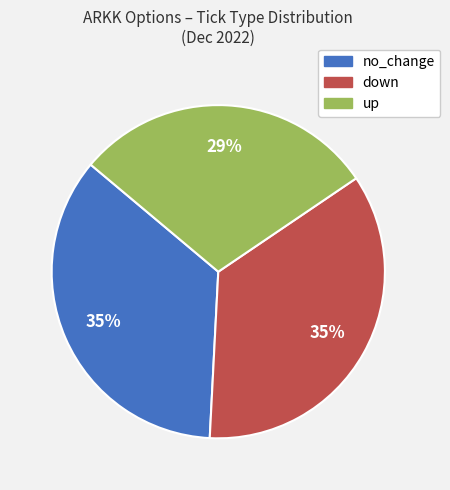

The up slice represents 29% of the pie. True or false?

True